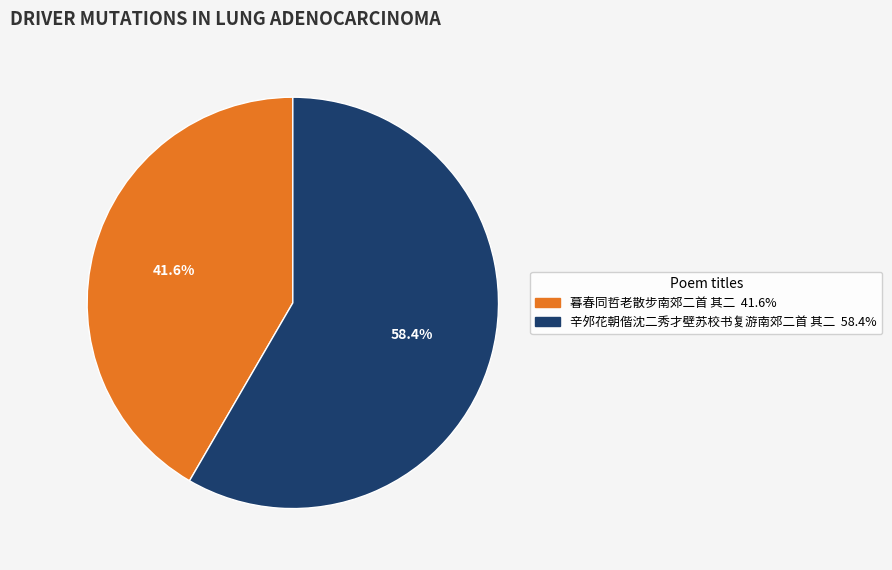

Which category has the biggest portion of the pie?

辛邜花朝偕沈二秀才壁苏校书复游南郊二首 其二